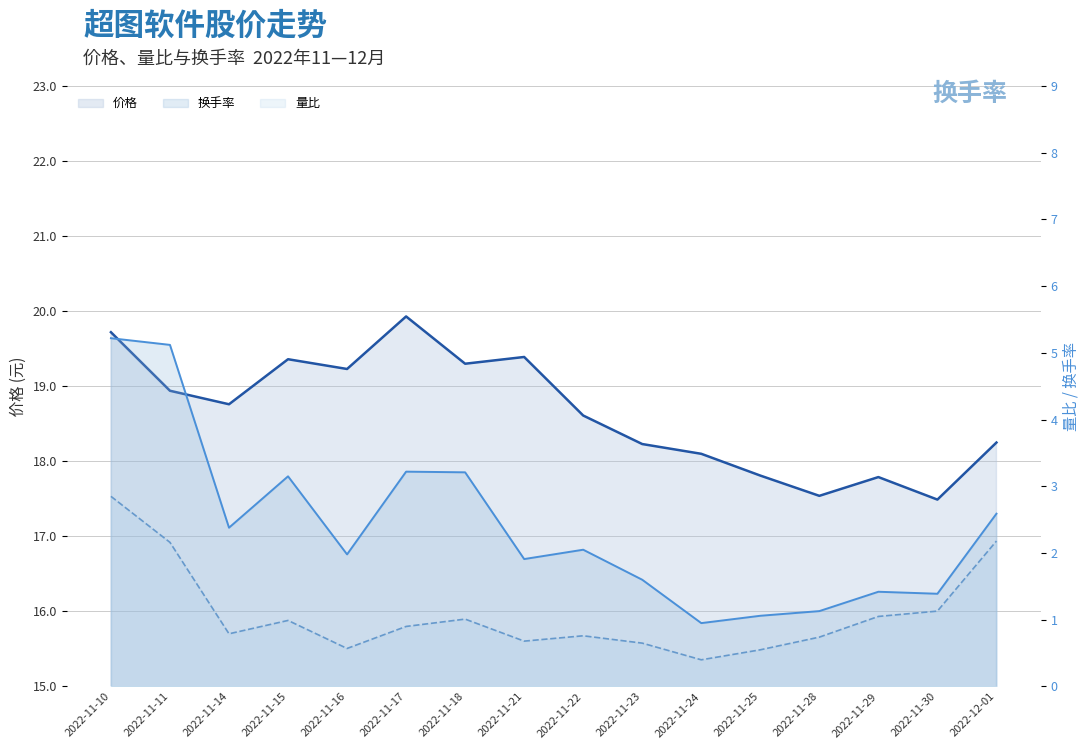

True or false: 价格 and 量比 cross at least once.

False